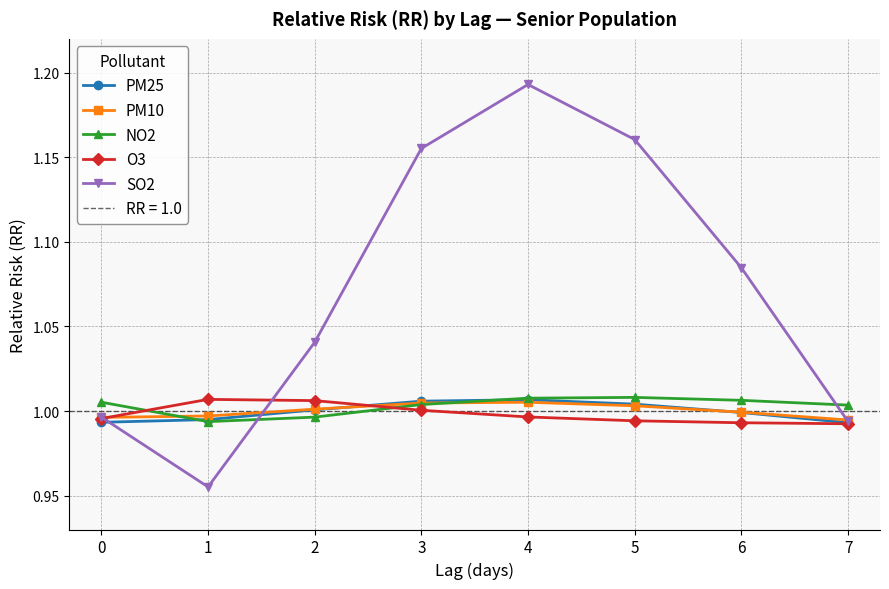

Is the value of NO2 at 3 greater than the value of SO2 at 3?

No